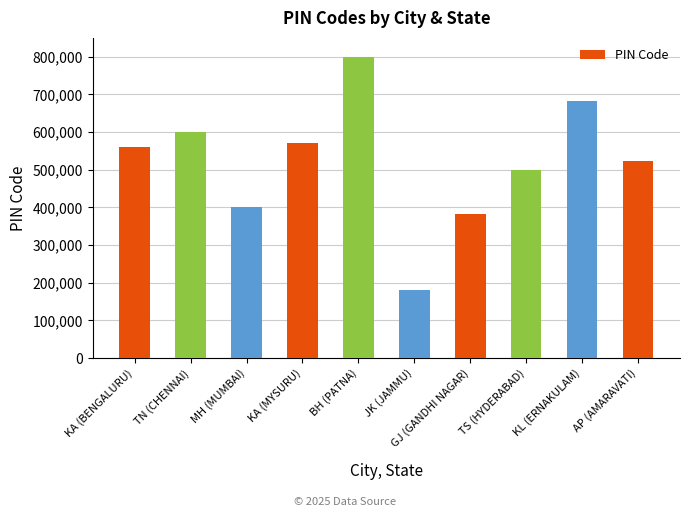

Approximately how many times larger is the value at KA (MYSURU) compared to MH (MUMBAI)?

1.4